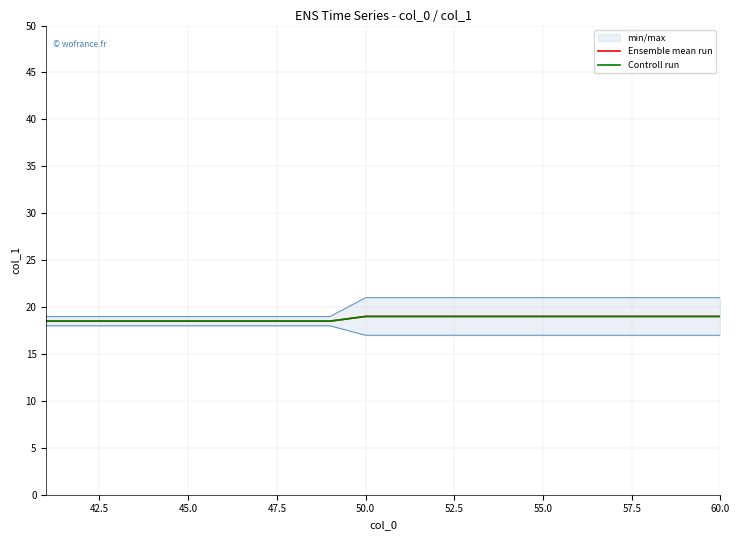

At which category is the sum across all series the highest?

50.0